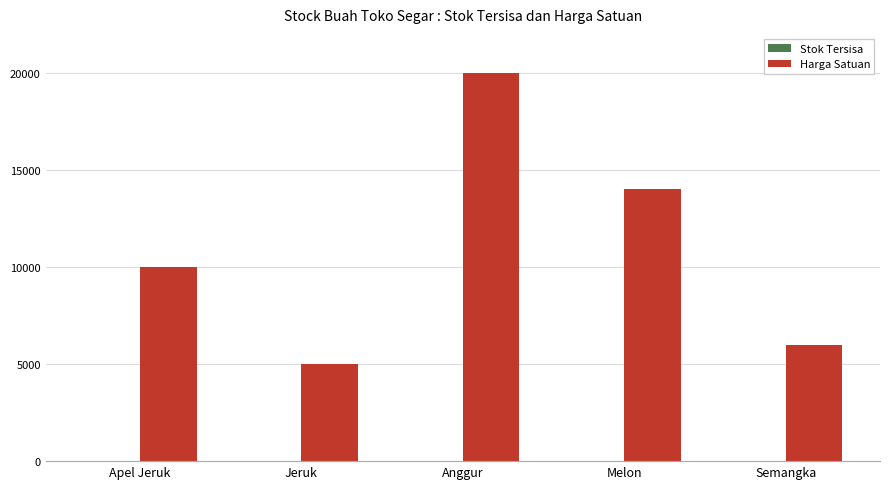

Which series has the largest total across all categories?

Harga Satuan